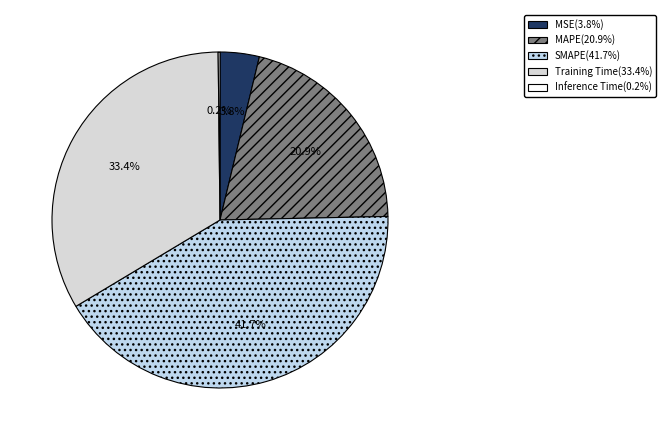

Rank the categories by value from lowest to highest.

Inference Time, MSE, MAPE, Training Time, SMAPE